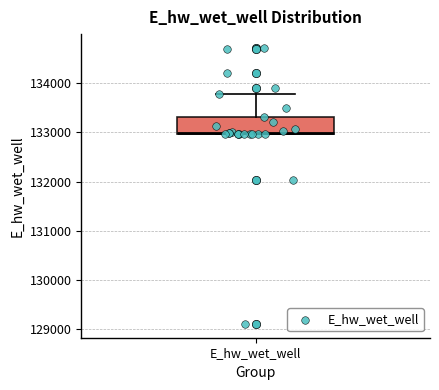

Where is the lower edge of the box for E_hw_wet_well on the y-axis? The values are not printed on the chart, so give them approximately, as read against the axis.

133000